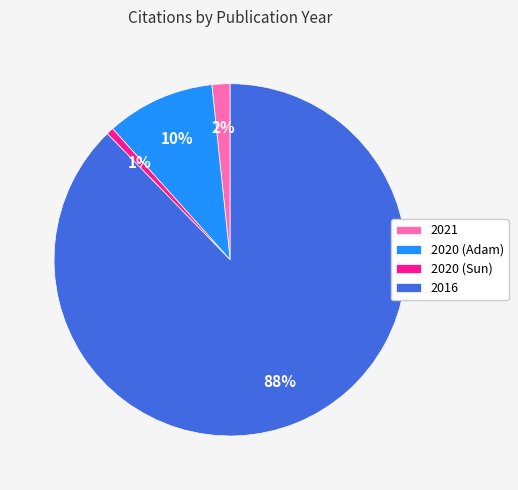

Between 2021 and 2020 (Sun), which is larger?

2021